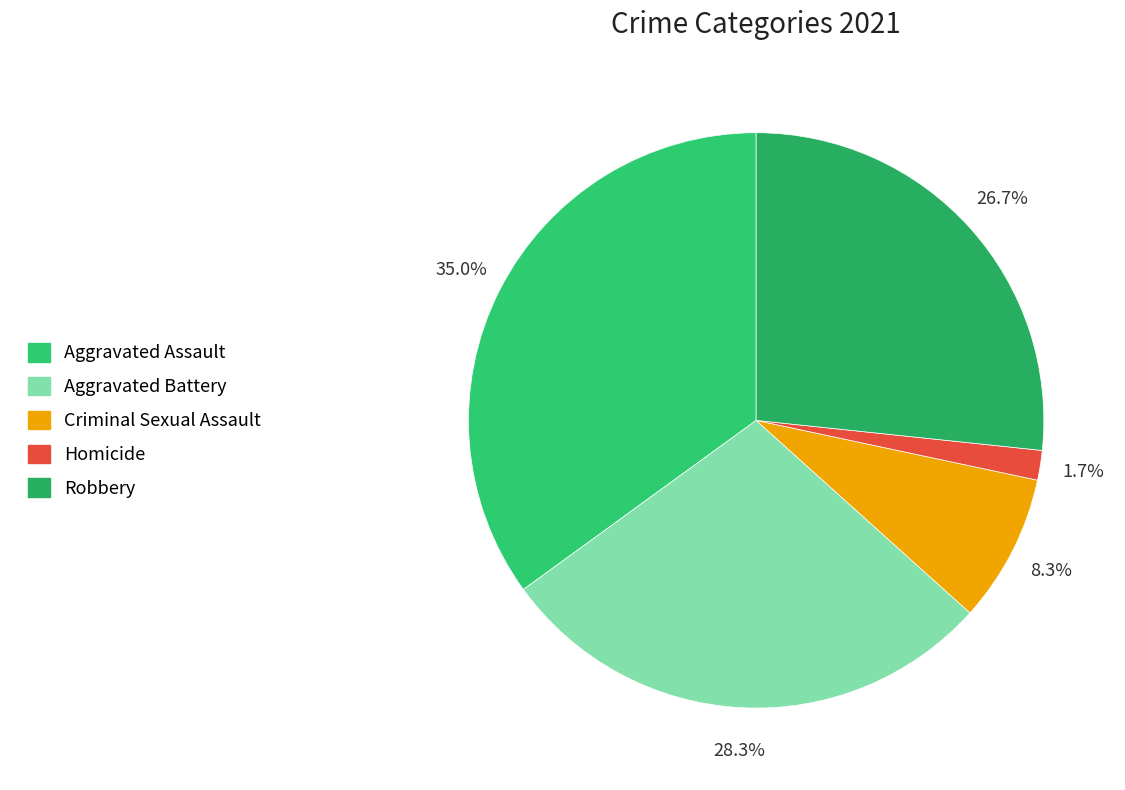

Combined, do Aggravated Battery and Robbery account for over 50%?

Yes